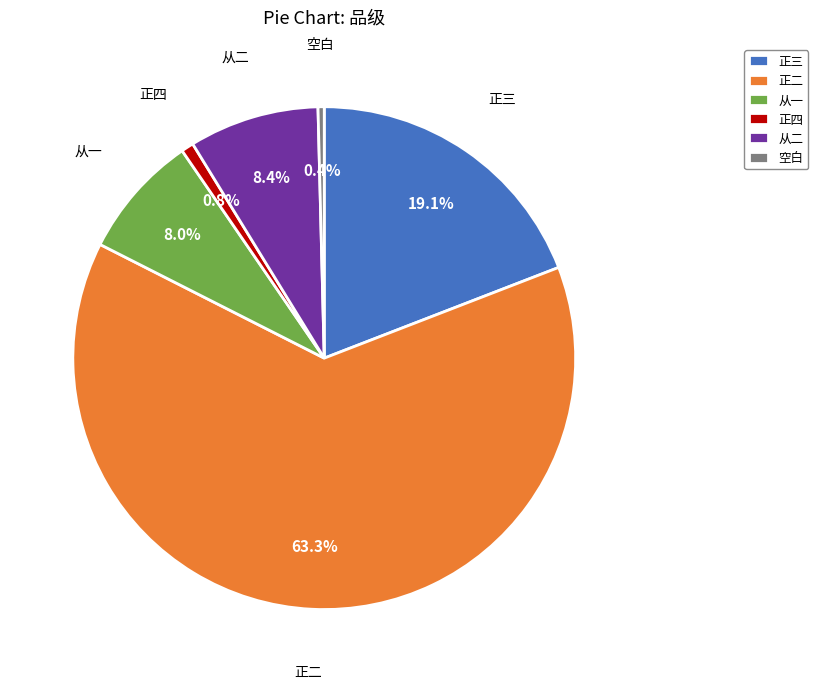

Approximately how many times larger is the value at 从一 compared to 从二?

1.0